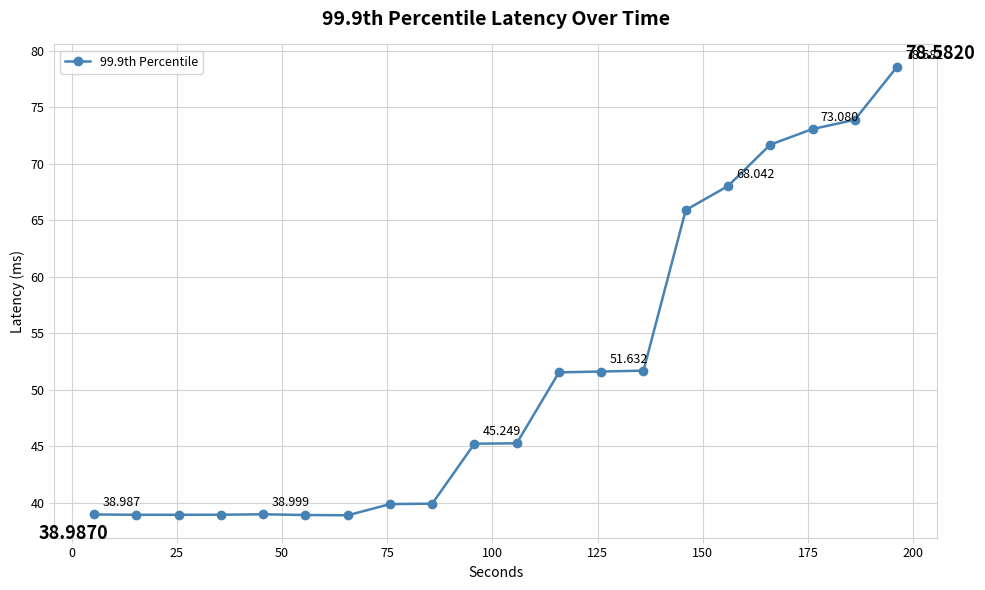

Count the number of categories in the chart.

20